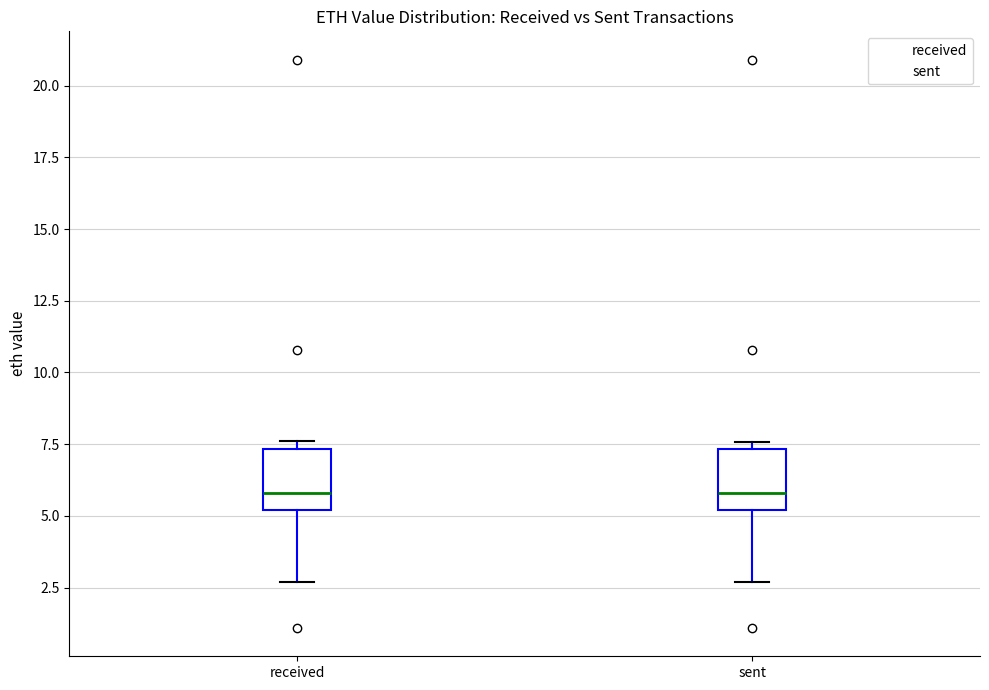

Reading left to right, transcribe this box plot: for each box, give where its median line is, the range the box spans, and where its two whiskers end, as read against the y-axis. The values are not printed on the chart, so give them approximately, as read against the axis.

received: median 6.0, box 5.0 to 7.5, whiskers 2.5 to 7.5 (just above the box's upper edge)
sent: median 6.0, box 5.0 to 7.5, whiskers 2.5 to 7.5 (just above the box's upper edge)